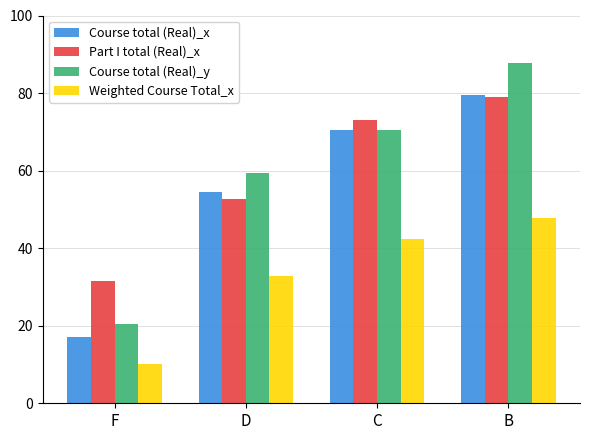

At how many categories does at least one series exceed 23?

4